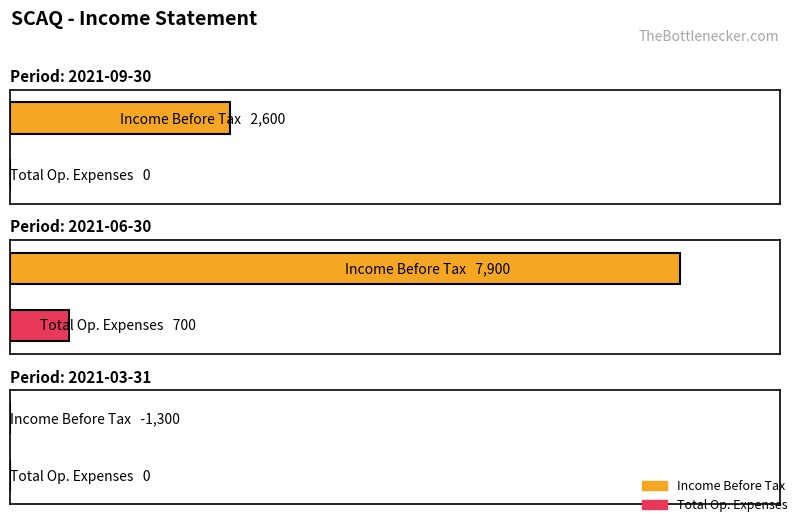

Between 2021-06-30 and 2021-09-30, which is larger?

2021-06-30